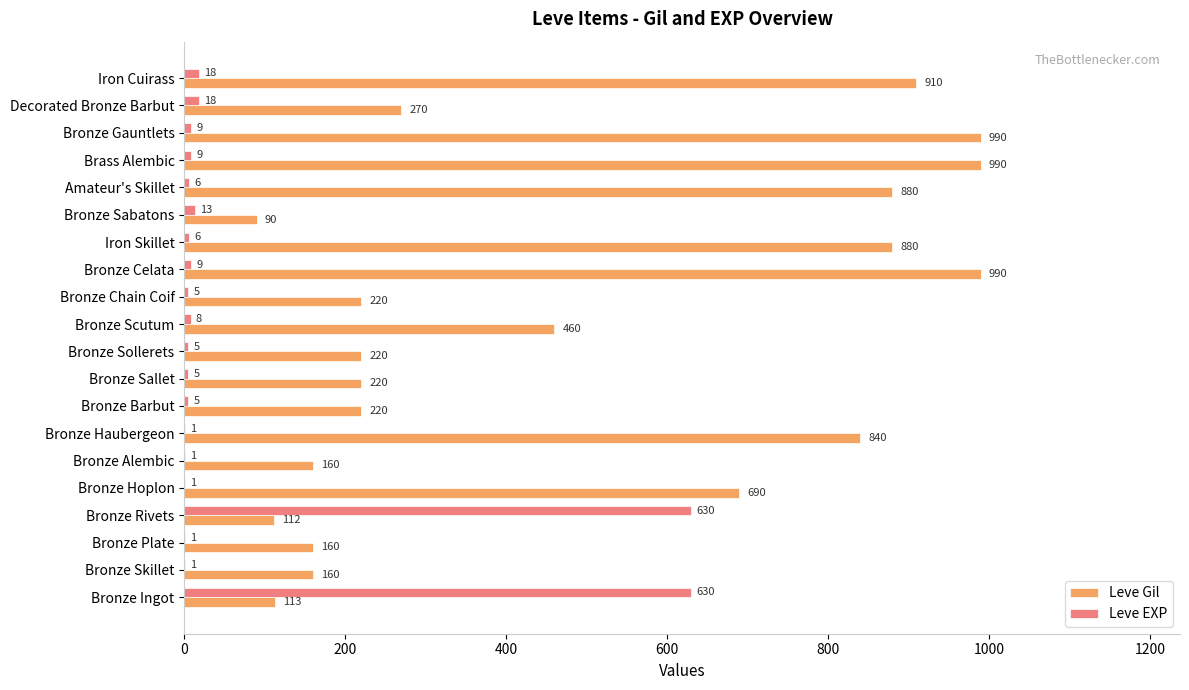

What is the sum of all Leve Gil values?

9575